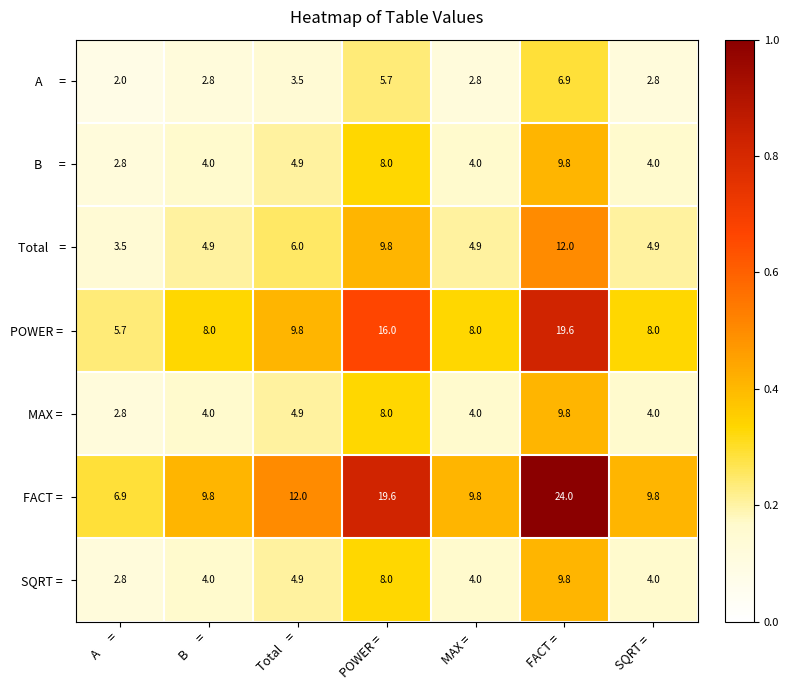

At how many categories does at least one series exceed 10?

3